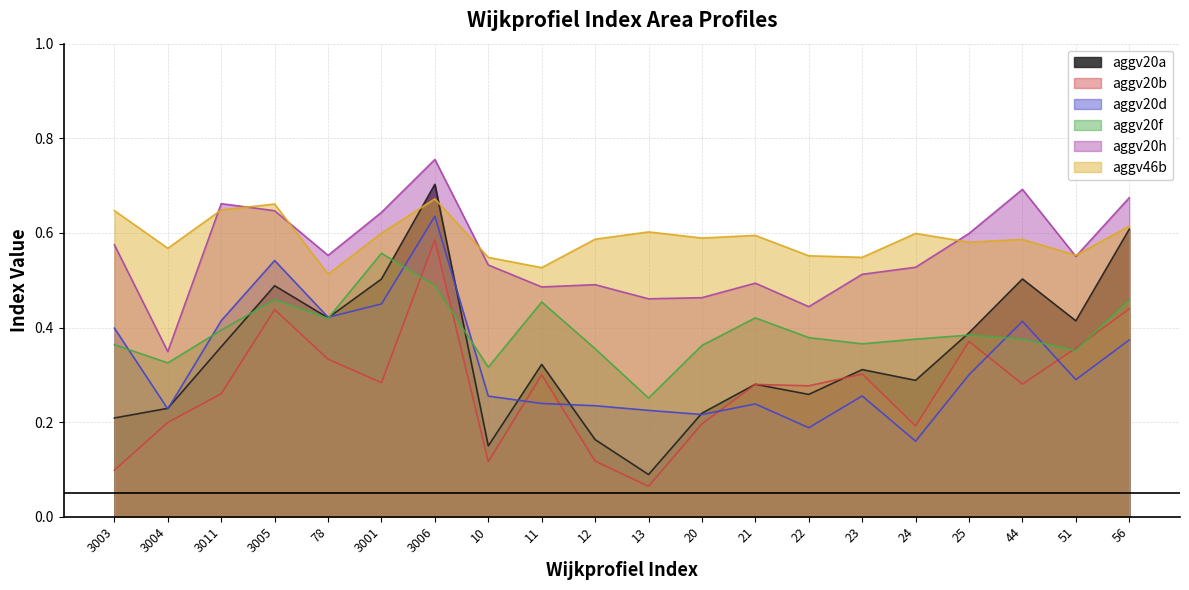

Does the chart have visible grid lines?

Yes